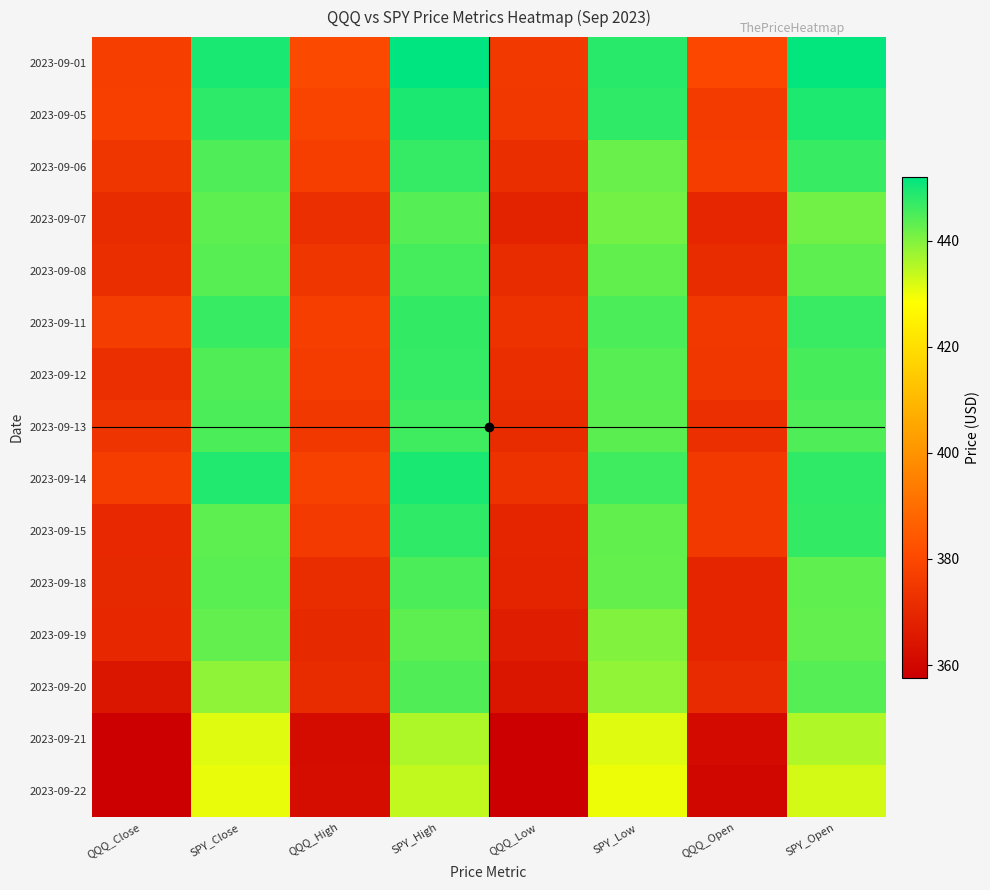

List the series in order of their peak value, highest first.

2023-09-01, 2023-09-14, 2023-09-05, 2023-09-15, 2023-09-11, 2023-09-12, 2023-09-06, 2023-09-13, 2023-09-08, 2023-09-18, 2023-09-20, 2023-09-07, 2023-09-19, 2023-09-21, 2023-09-22